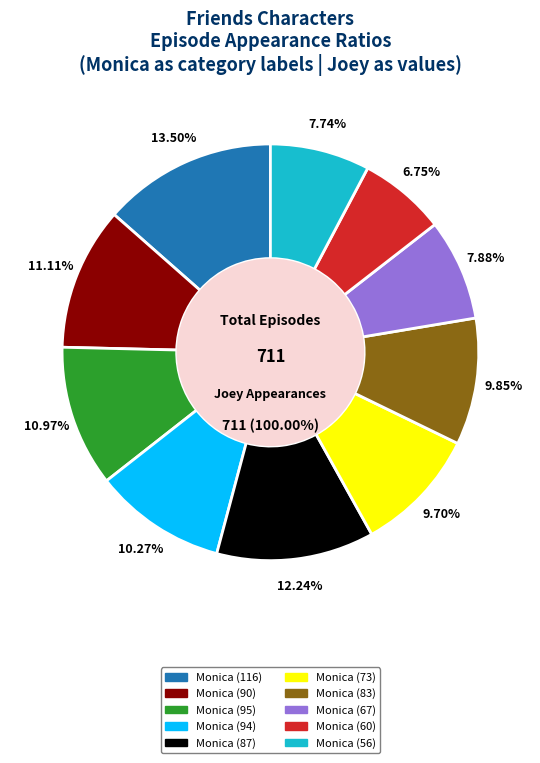

True or false: 67 accounts for 18% of the total.

False